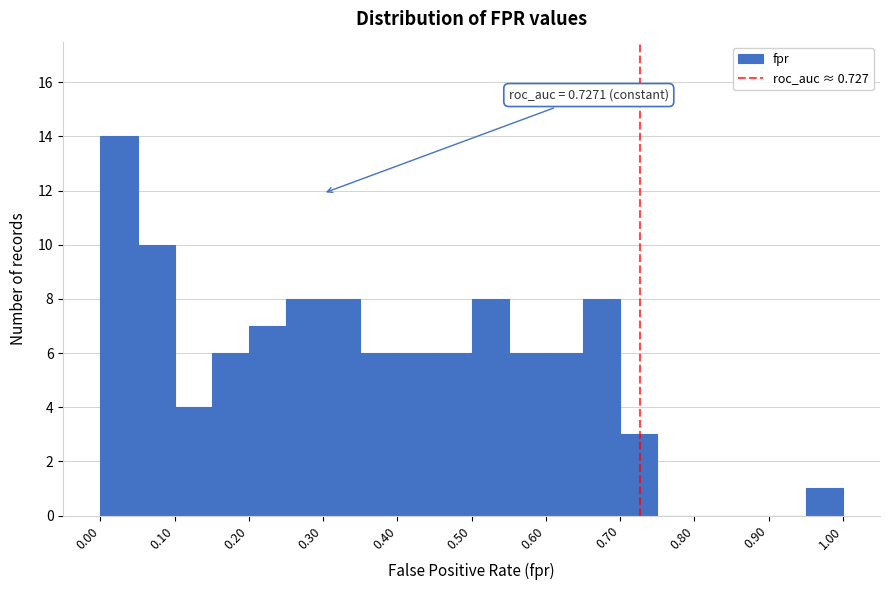

Over which range of the x-axis is the bar tallest?

0.00 to 0.05